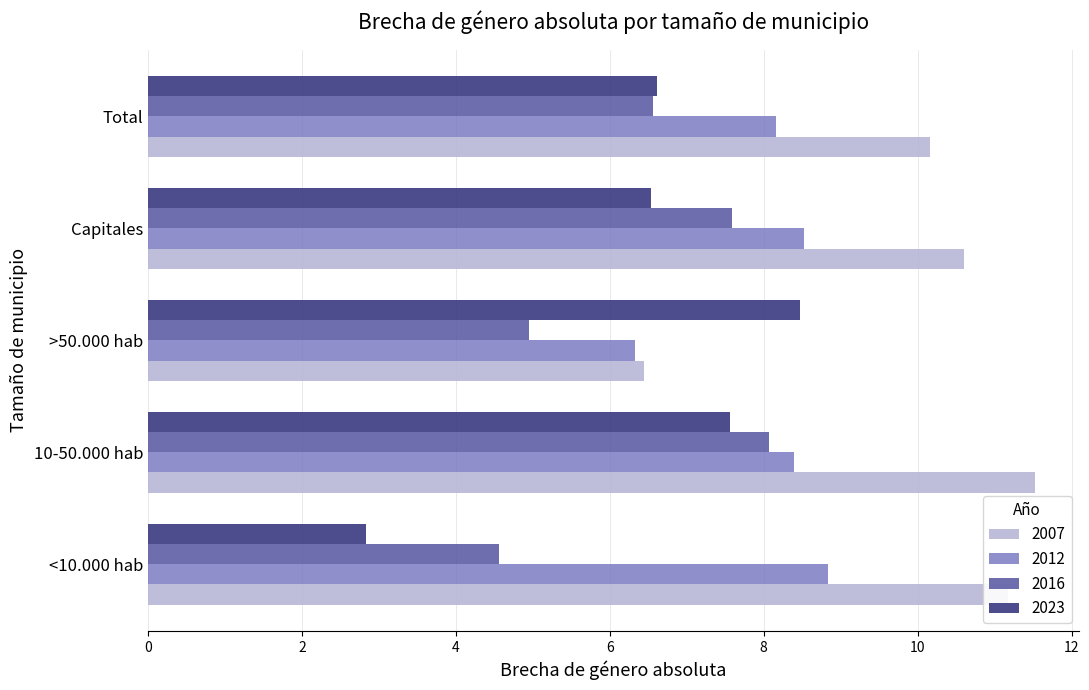

Between <10.000 hab and >50.000 hab, which series saw the biggest shift?

2023